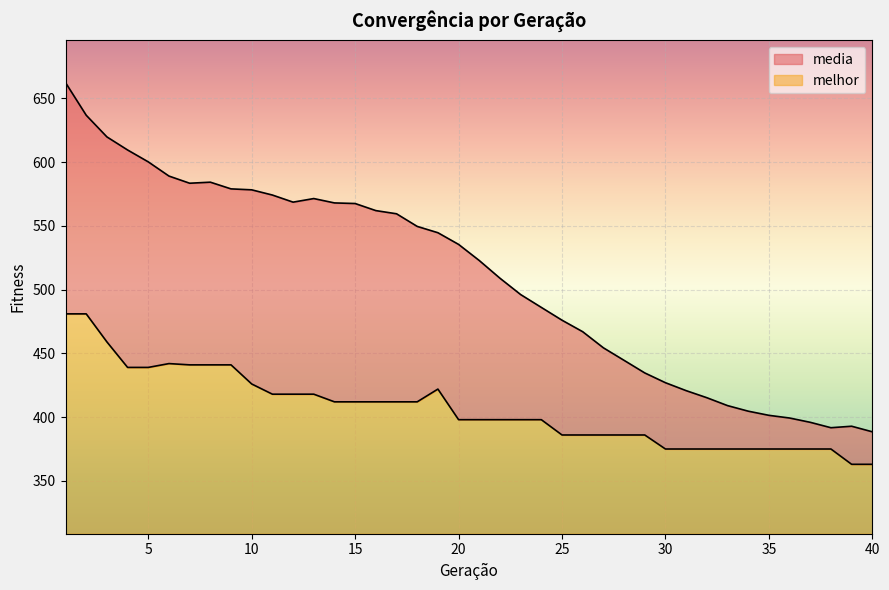

True or false: melhor and media cross at least once.

False